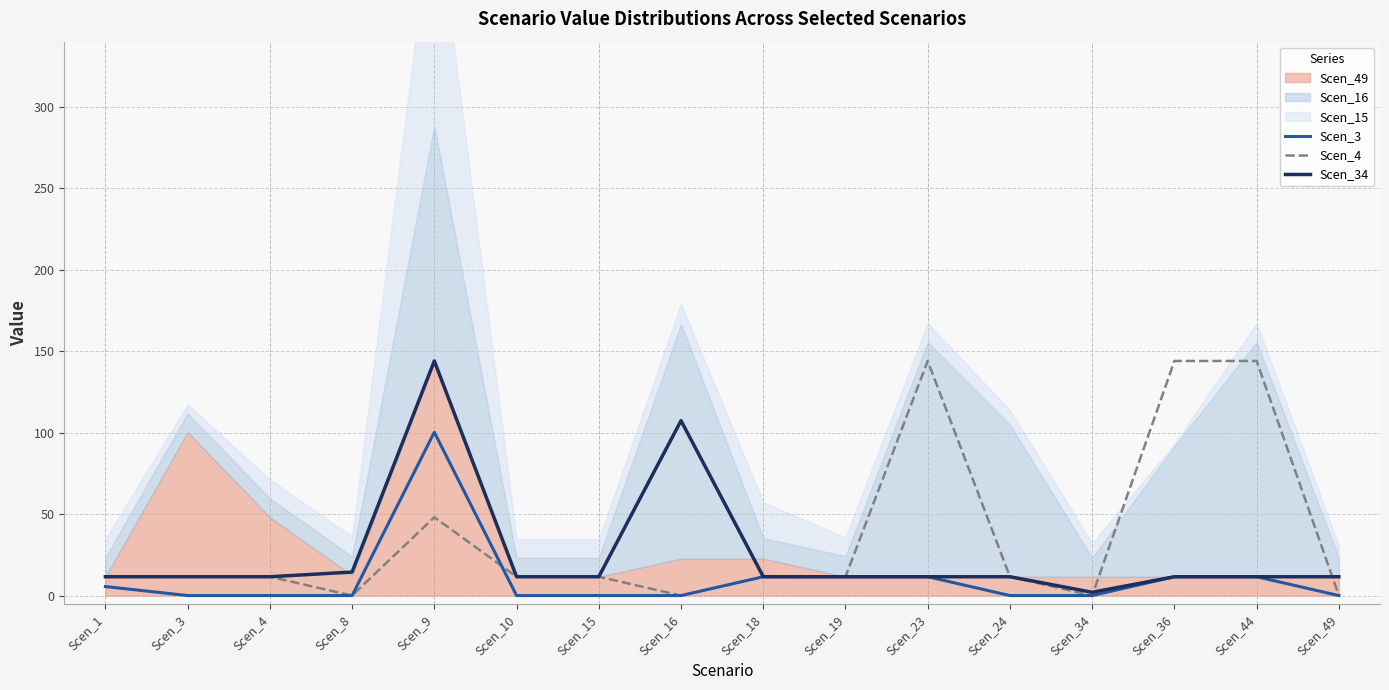

True or false: Scen_34 has more than 0 interior local peaks.

True